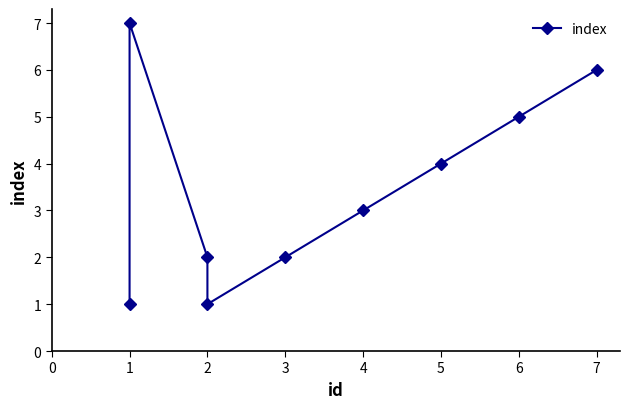

Which has a higher value, 6 or 3?

6